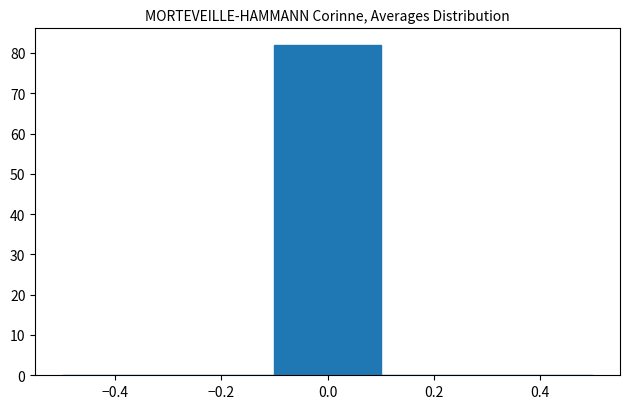

Reading left to right, list every bar in this chart as the range it spans on the x-axis followed by its height. The values are not printed on the chart, so give them approximately, as read against the axis.

-0.5 to -0.3: 0
-0.3 to -0.1: 0
-0.1 to 0.1: 82
0.1 to 0.3: 0
0.3 to 0.5: 0